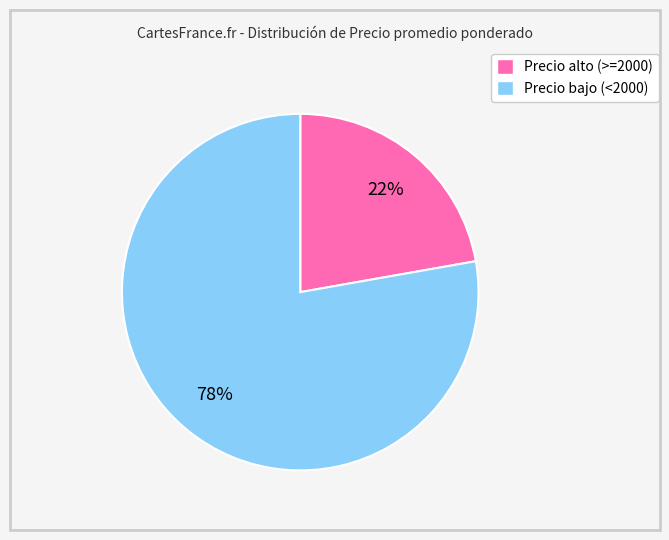

Is there any slice that represents more than half of the pie?

Yes